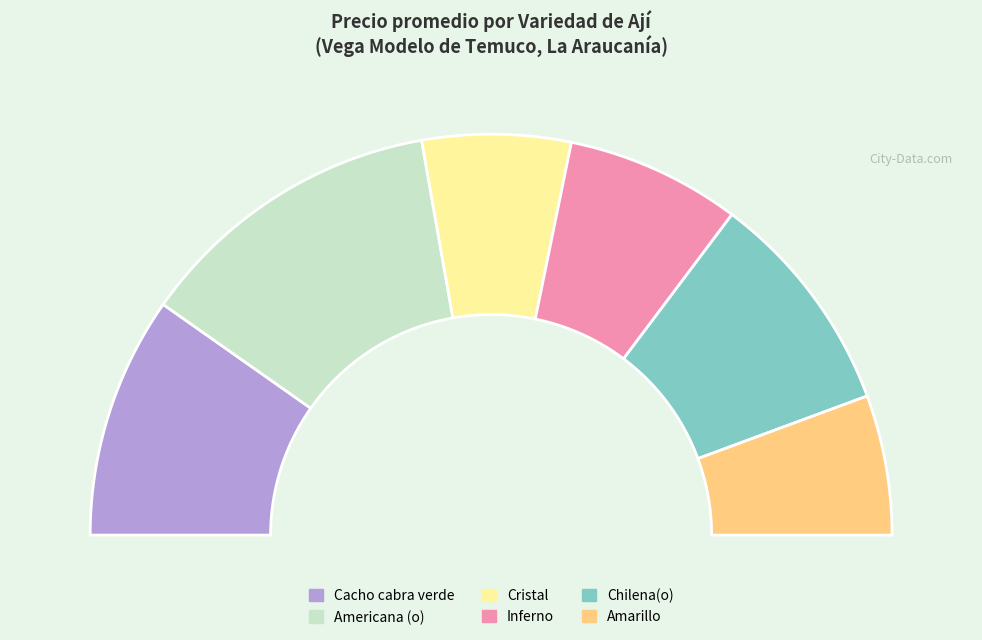

Rank the categories by value from lowest to highest.

Amarillo, Cristal, Inferno, Chilena(o), Cacho cabra verde, Americana (o)